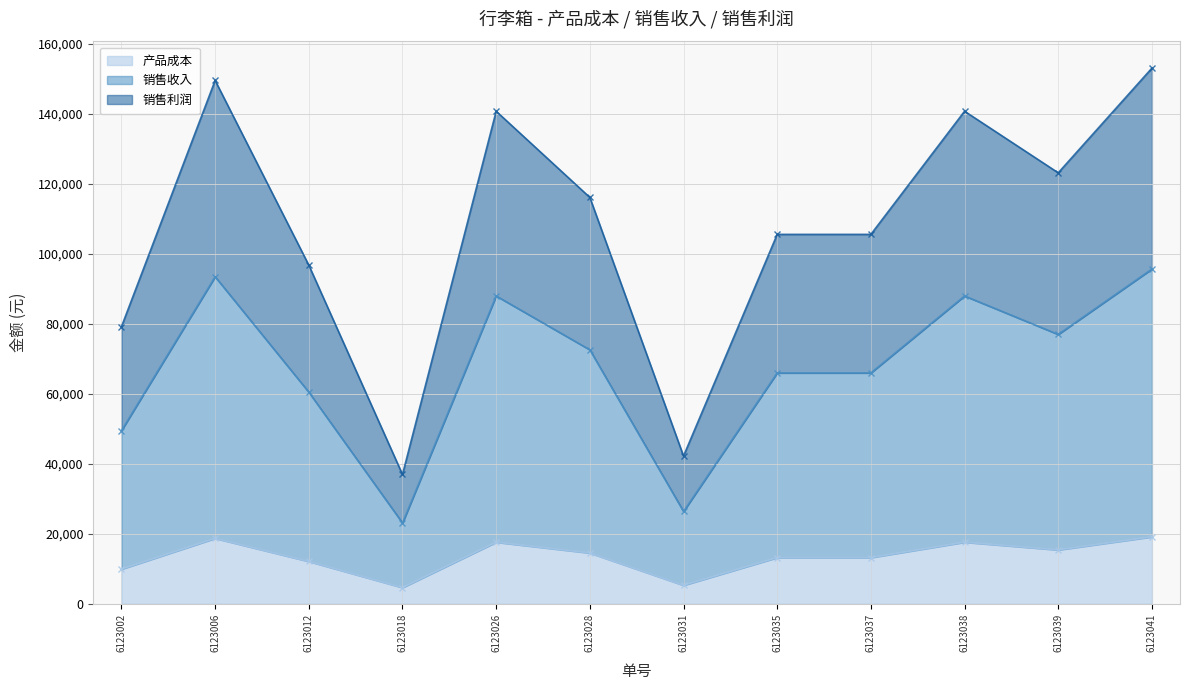

What is the average value of the 销售利润 series?

107507